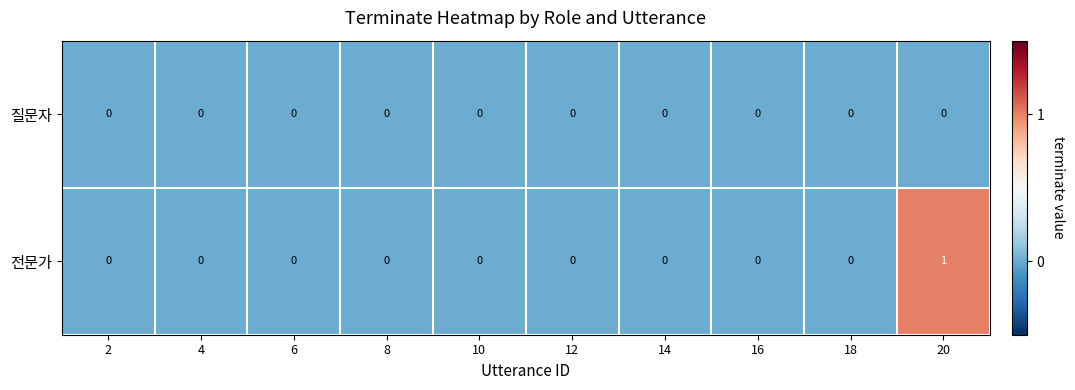

At which label does 전문가 reach its peak?

20